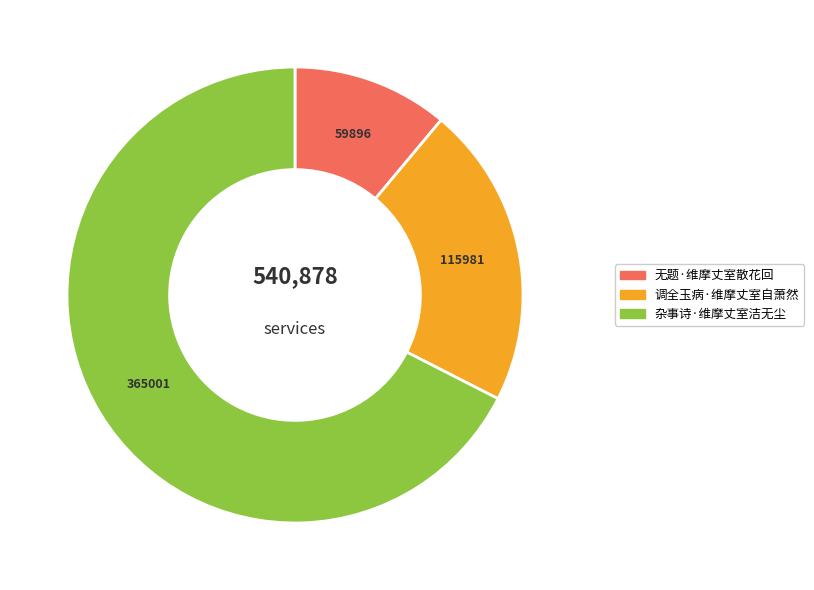

True or false: 无题·维摩丈室散花回 accounts for 11% of the total.

True